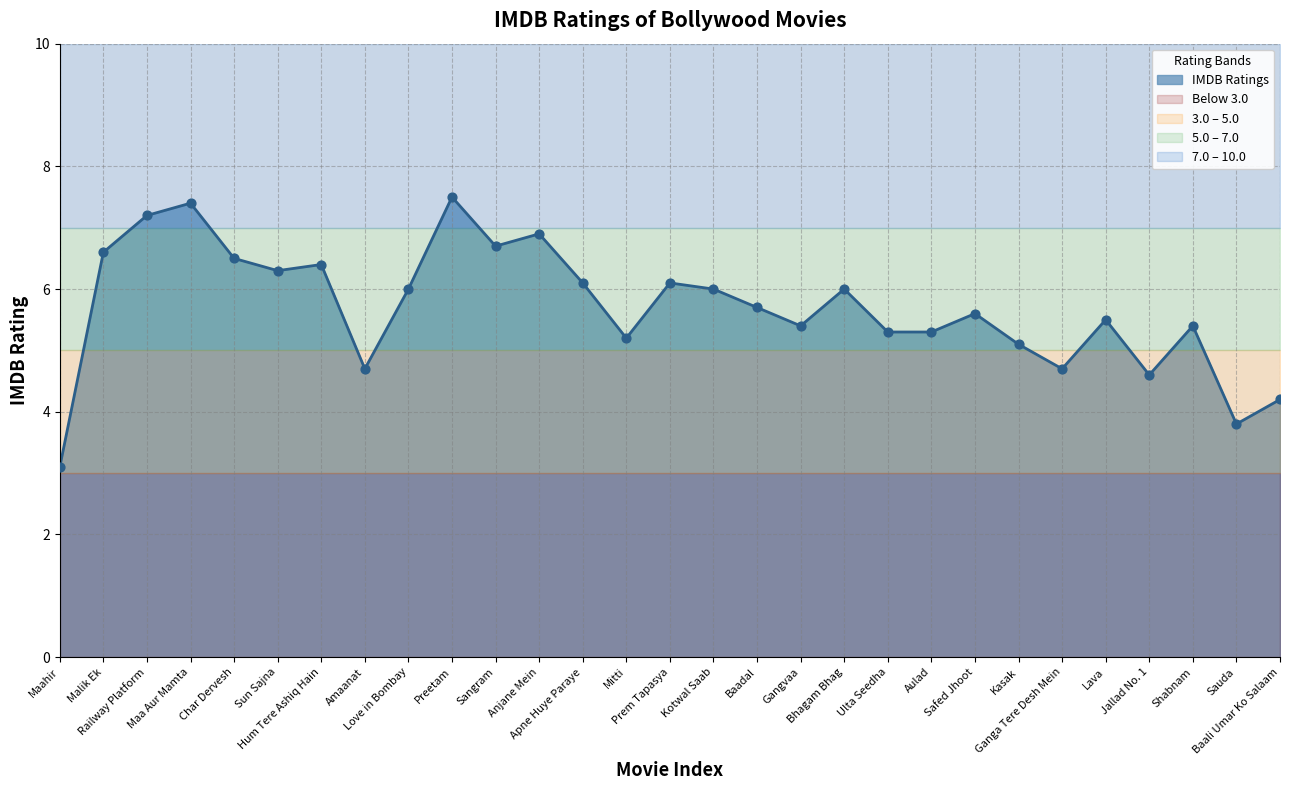

What is the change in value from Bhagam Bhag to Shabnam?

-0.6